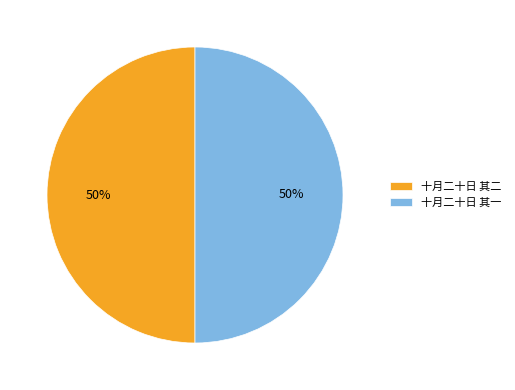

True or false: 十月二十日 其一 accounts for 36% of the total.

False